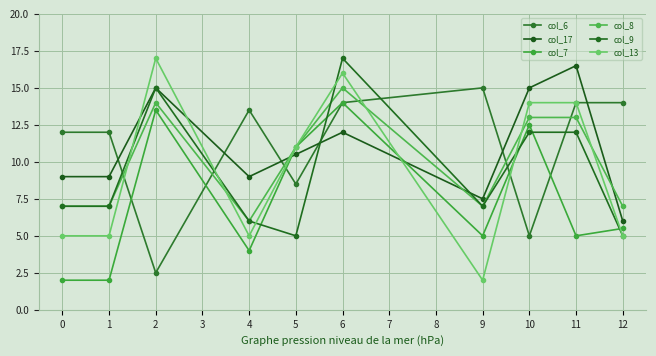

True or false: col_13 and col_7 cross at least once.

True